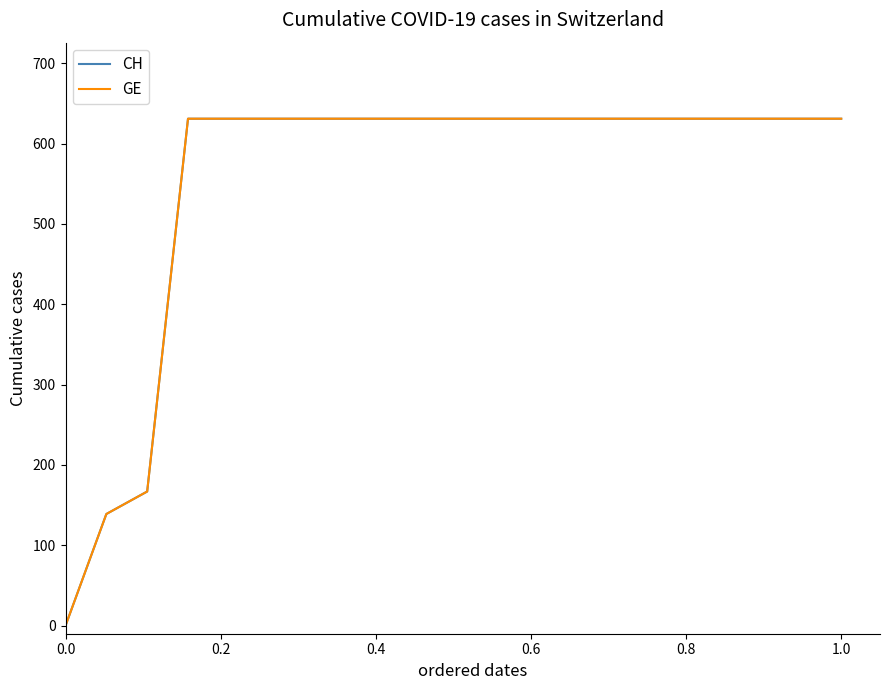

True or false: GE and CH intersect in this chart.

False